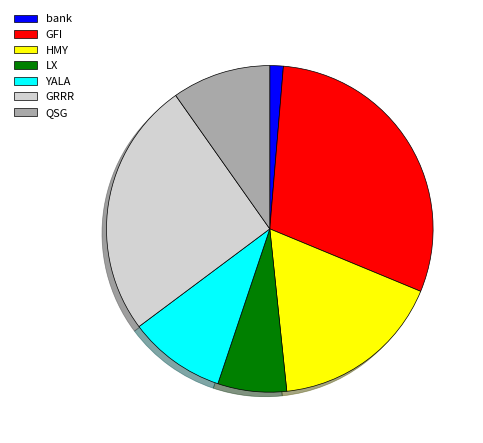

Which has a higher value, GFI or QSG?

GFI